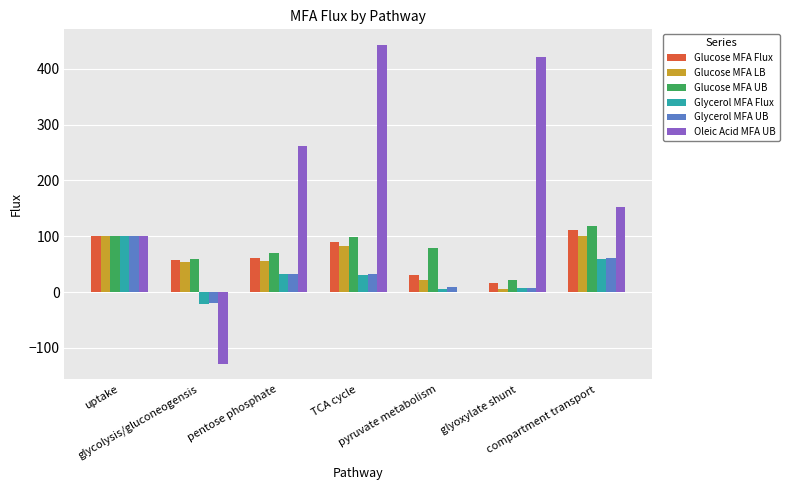

What is the maximum value for Glycerol MFA Flux?

100.0